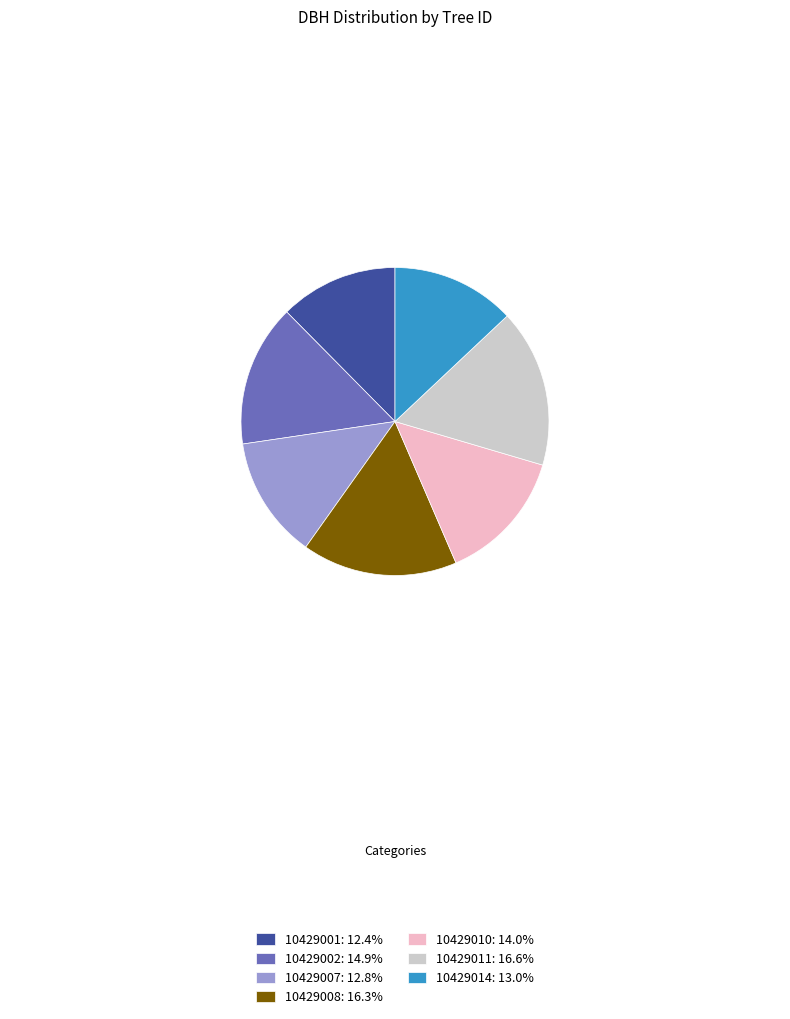

Is the sum of 10429002: 14.9% and 10429010: 14.0% greater than half?

No